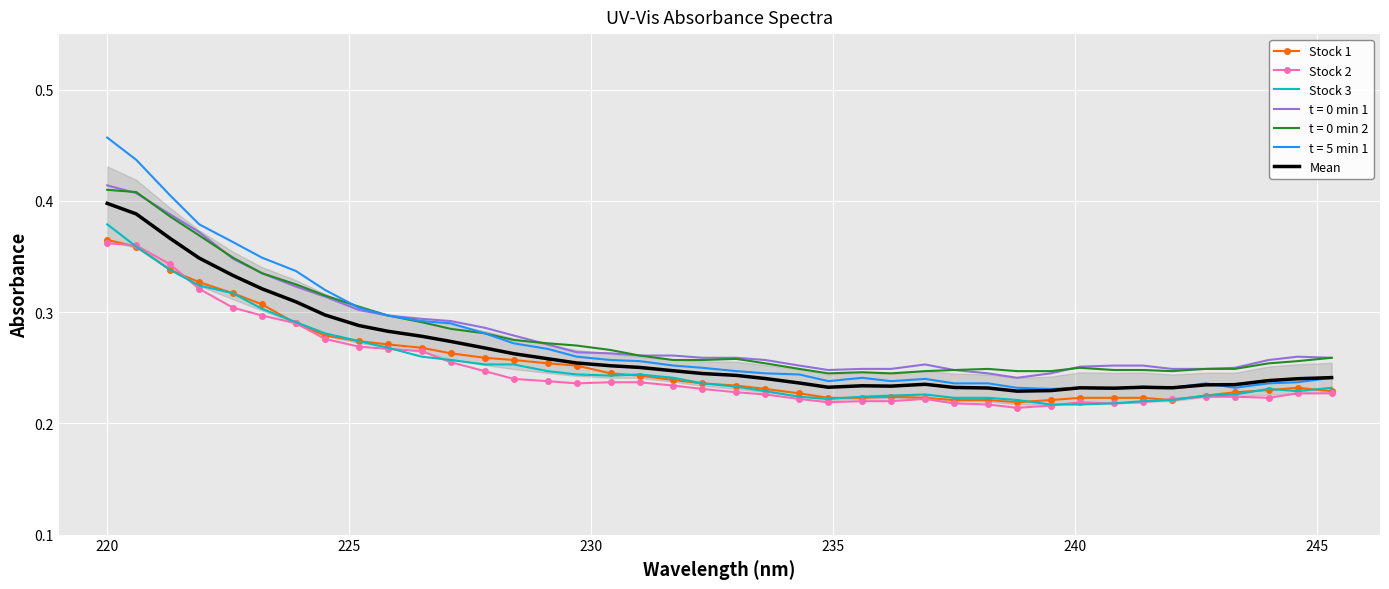

True or false: Stock 3 and t = 0 min 2 intersect in this chart.

False